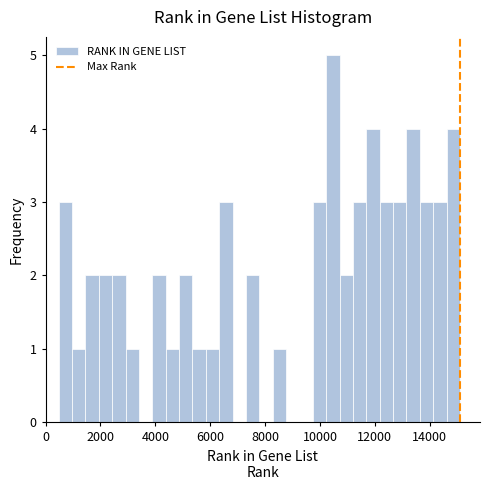

Read against the x-axis, roughly where is the centre of the tallest bar?

10400